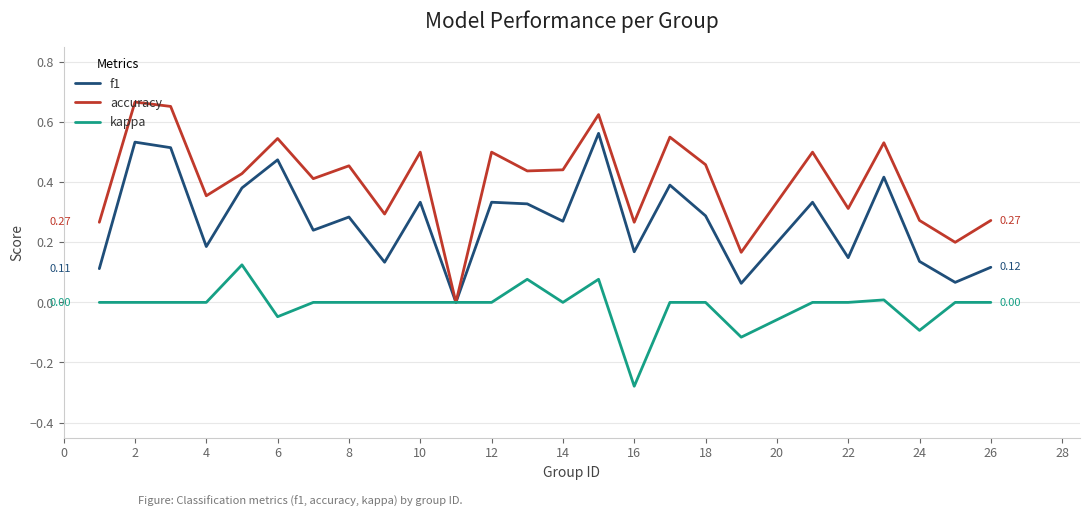

Which series has the widest spread of values?

accuracy